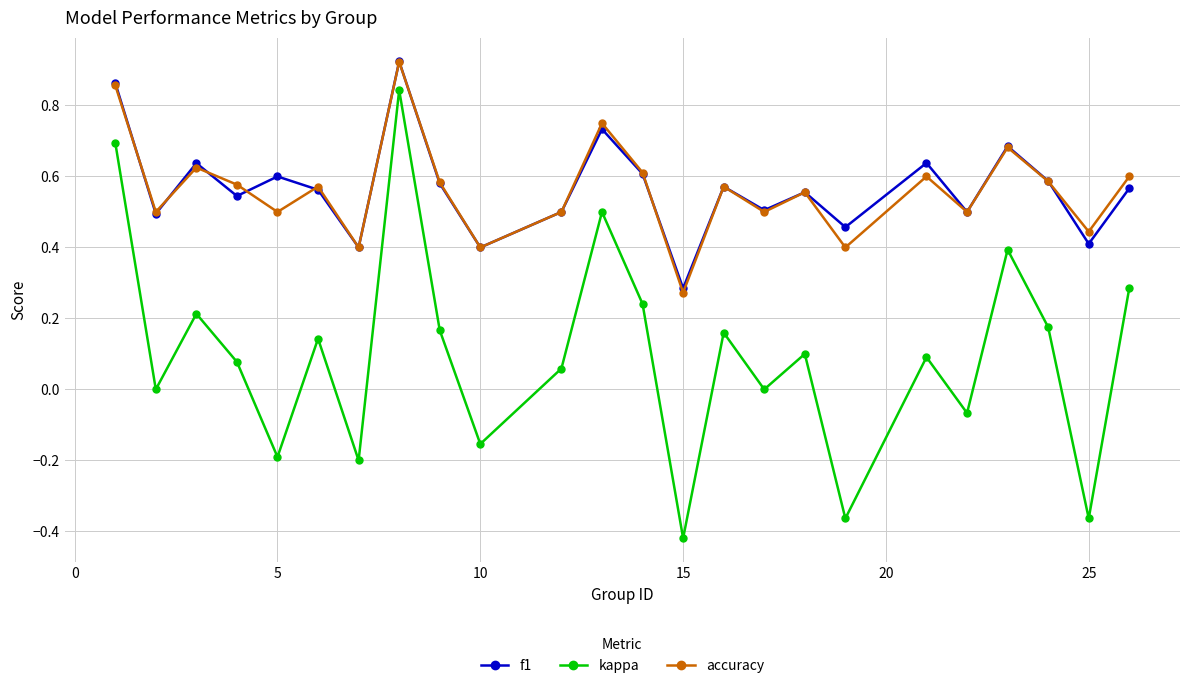

True or false: accuracy and kappa intersect in this chart.

False